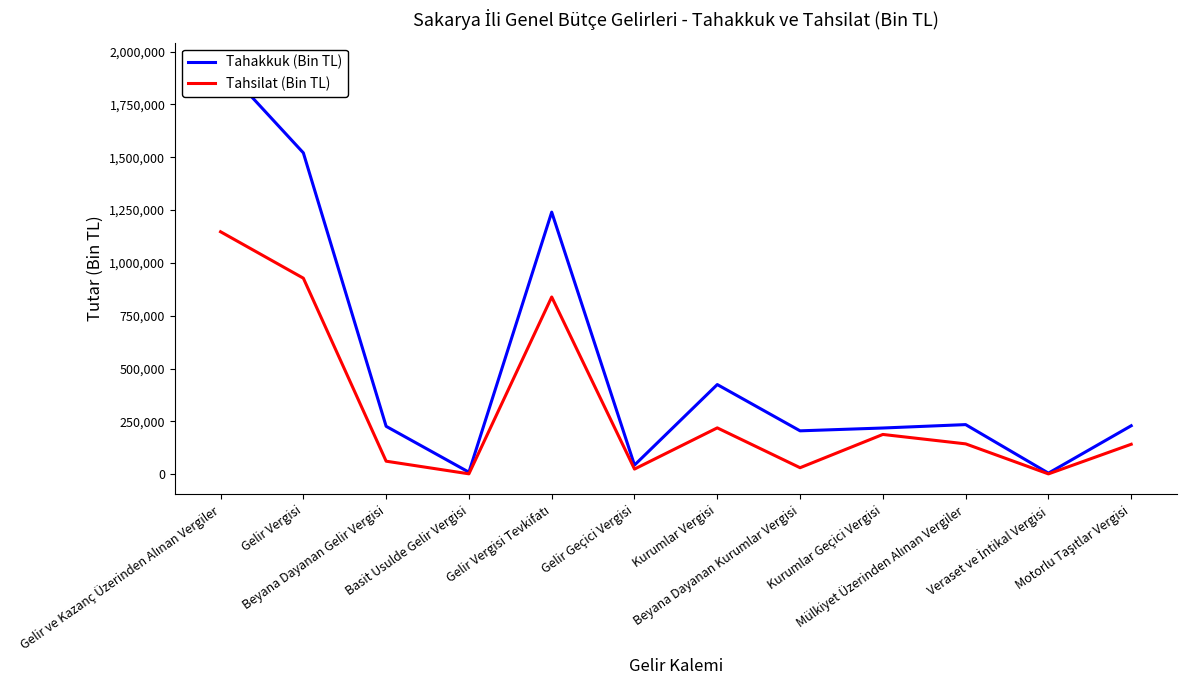

What position from the right is Beyana Dayanan Kurumlar Vergisi?

5